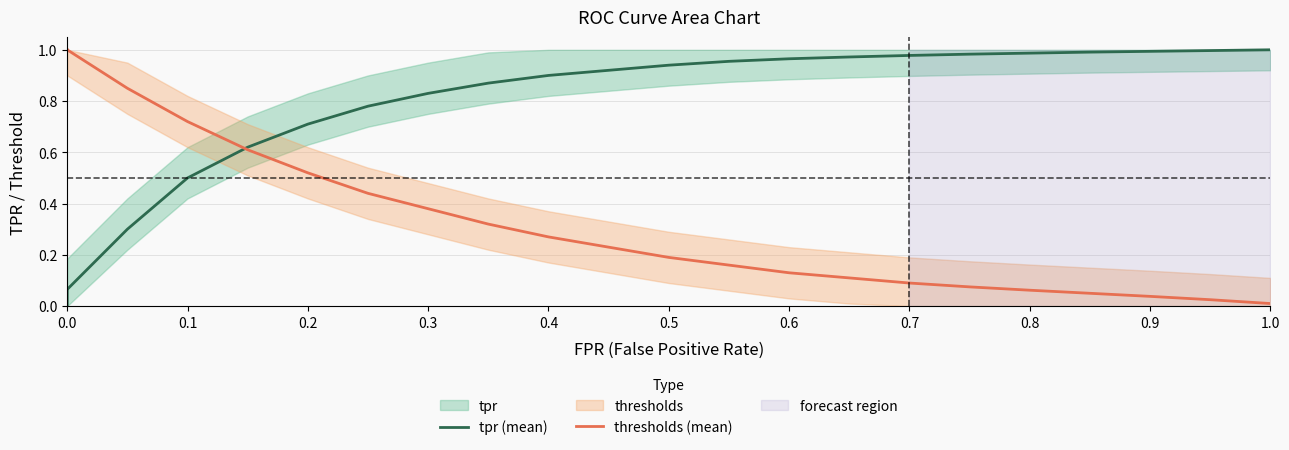

Rank the series by their maximum value, from highest to lowest.

tpr (mean), thresholds (mean)